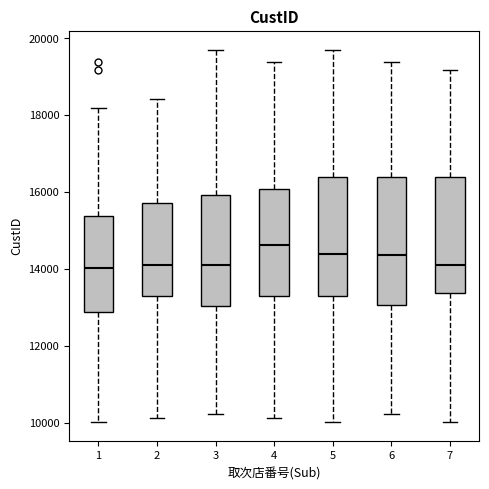

Where is the upper edge of the box at x = 1 on the y-axis? The values are not printed on the chart, so give them approximately, as read against the axis.

15400